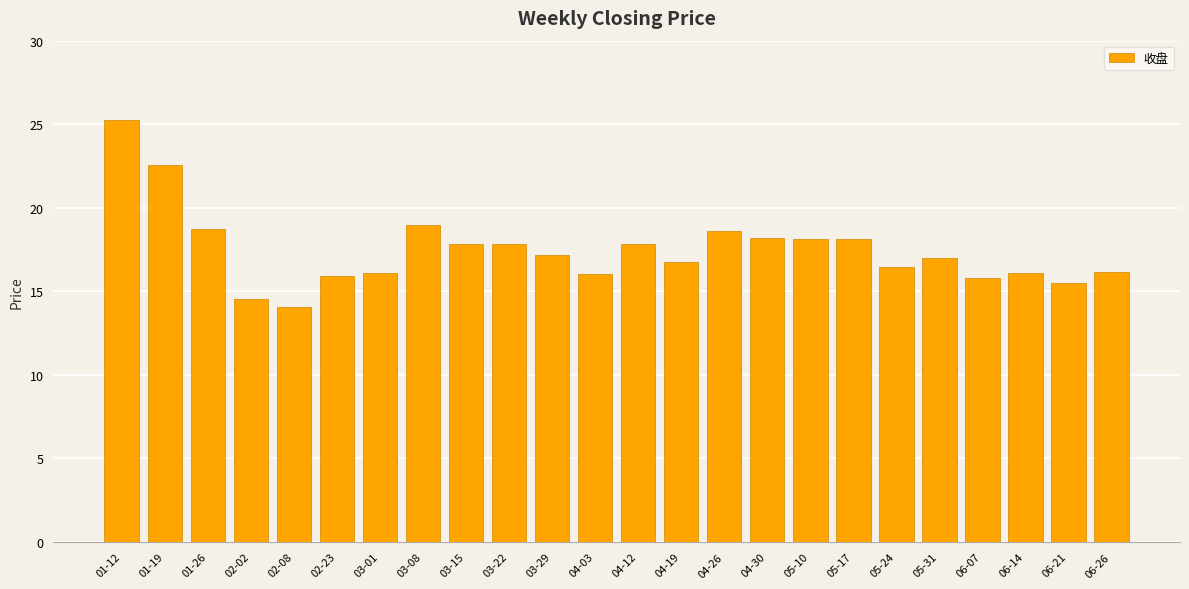

Are the bars horizontal?

No